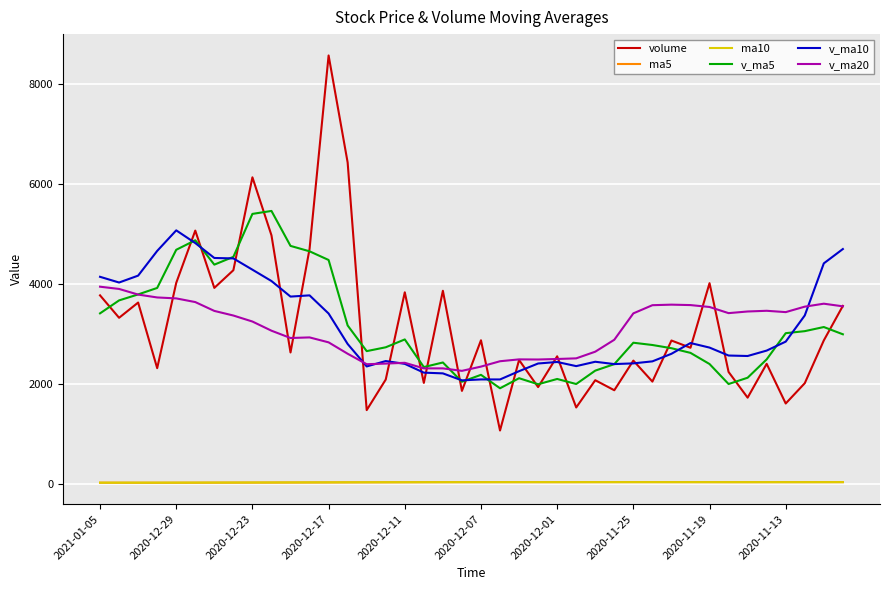

What is the smallest value displayed?

34.8